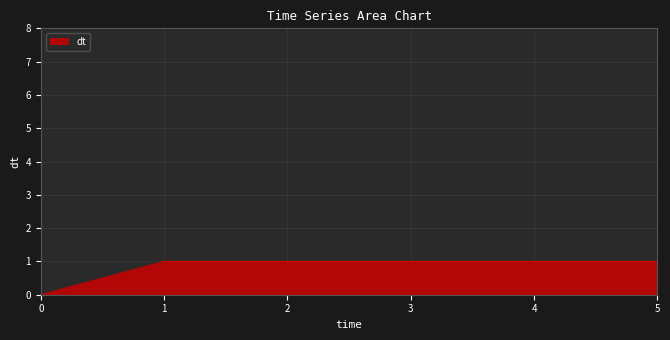

The chart shows a value of 2 at 2. True or false?

False